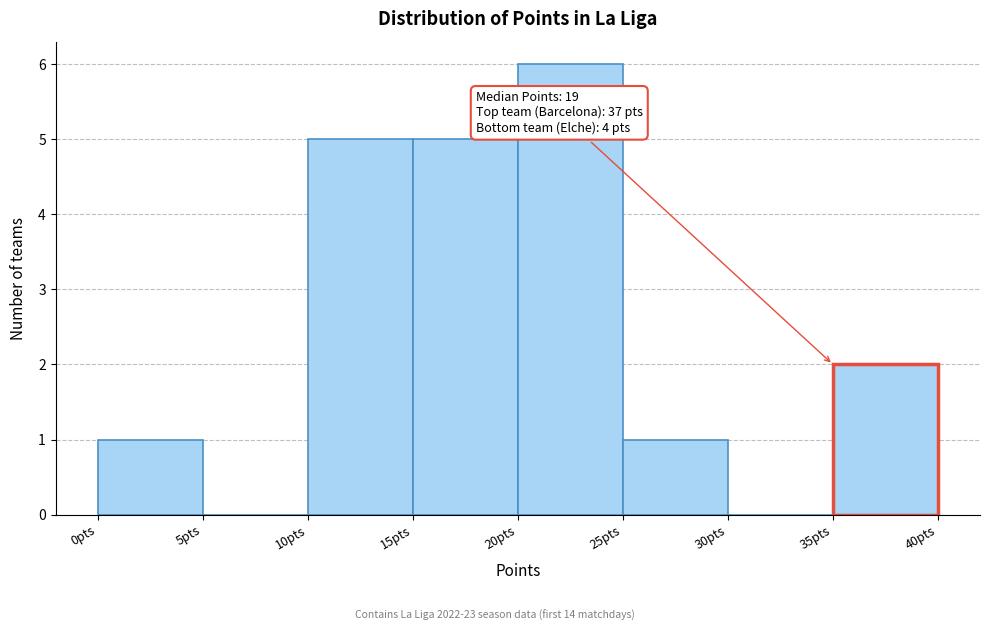

Over which range of the x-axis is the bar tallest?

20 to 25